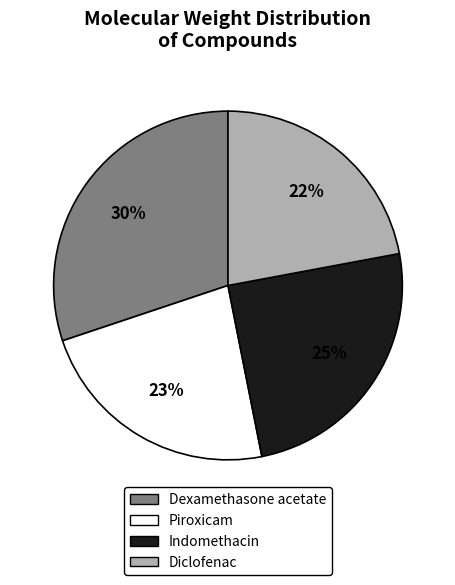

Does Indomethacin account for over 50% of the chart?

No